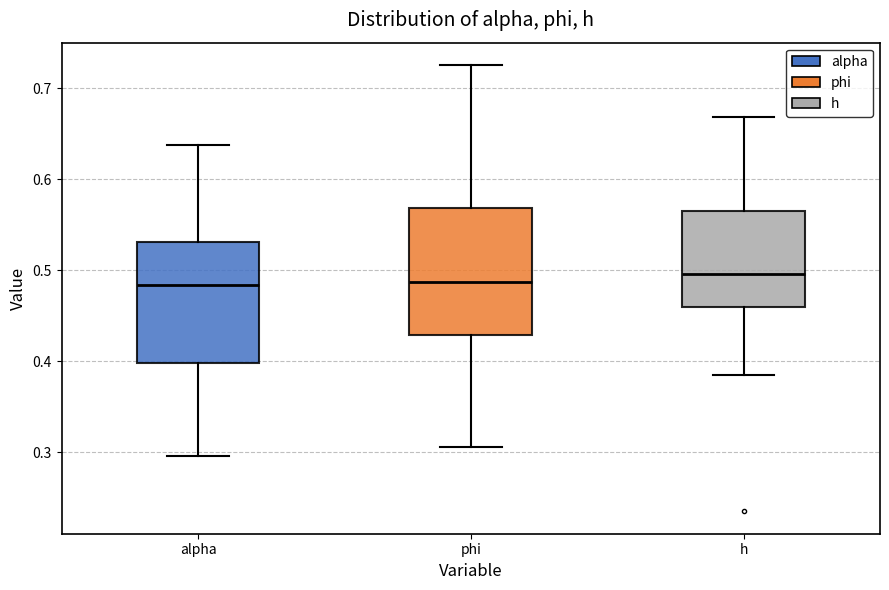

Reading left to right, read every box against the y-axis: the position of its median line, the range the box covers, and the ends of its whiskers. The values are not printed on the chart, so give them approximately, as read against the axis.

alpha: median 0.48, box 0.40 to 0.53, whiskers 0.30 to 0.64
phi: median 0.49, box 0.43 to 0.57, whiskers 0.31 to 0.73
h: median 0.50, box 0.46 to 0.57, whiskers 0.39 to 0.67